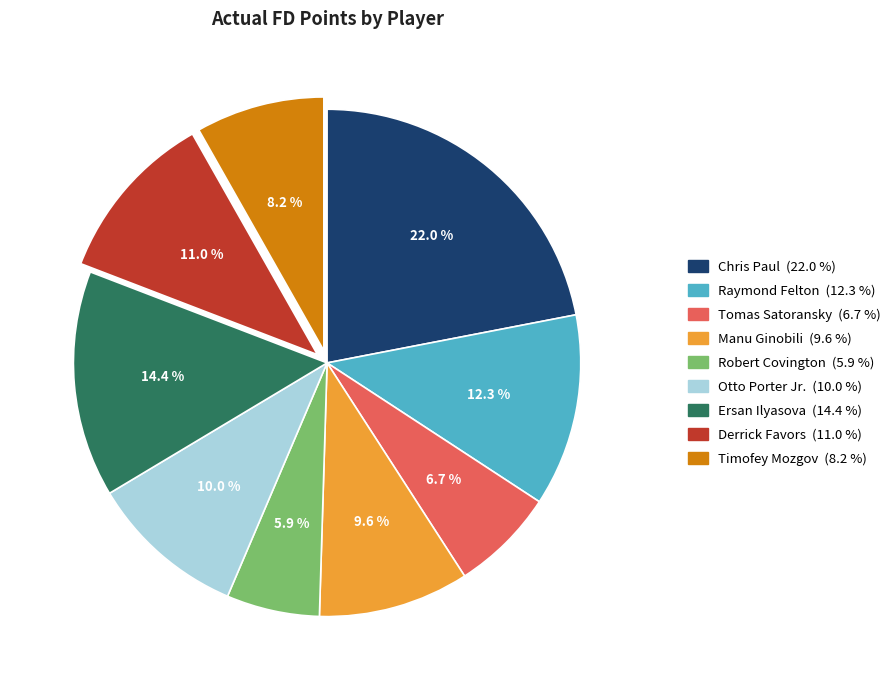

Is there a majority slice in this chart?

No